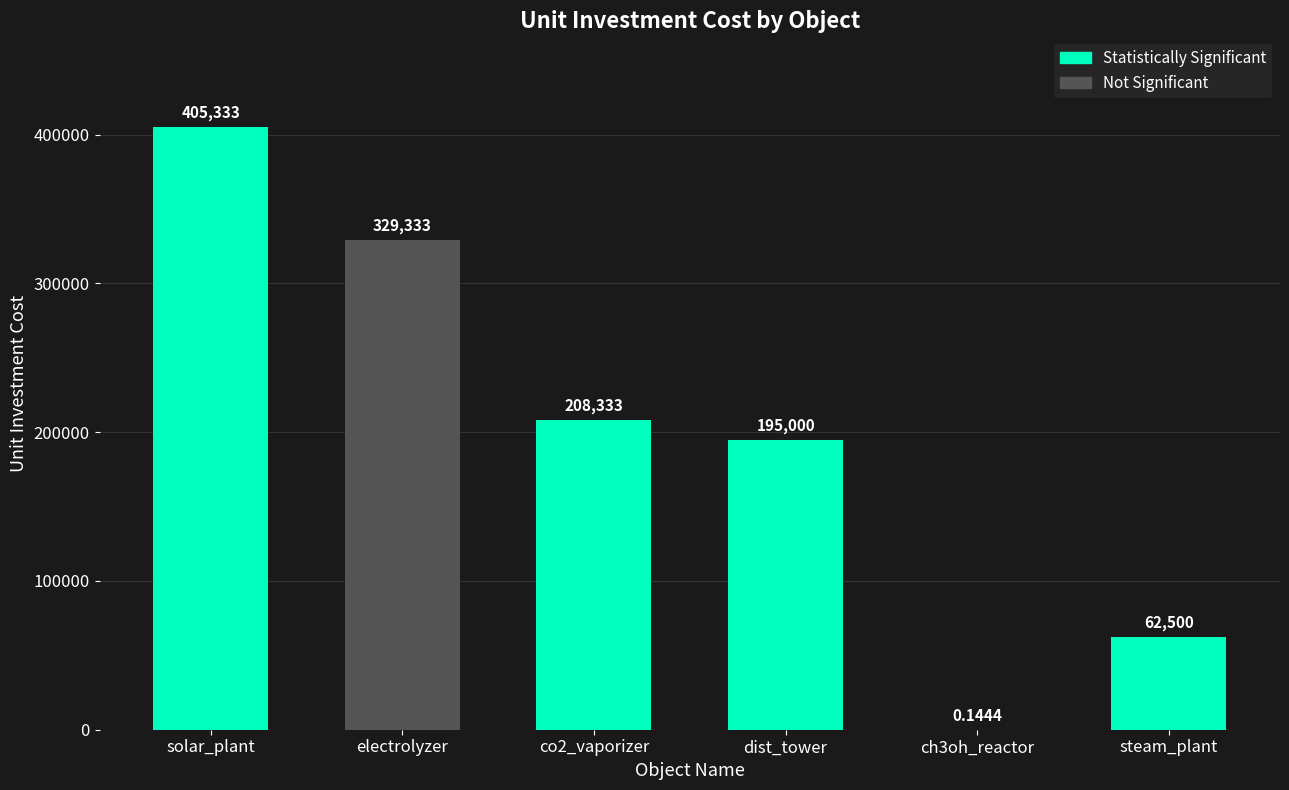

Reading left to right, what are all the values shown in this chart?

405333.3	329333.3	208333.3	195000.0	0.1	62500.0